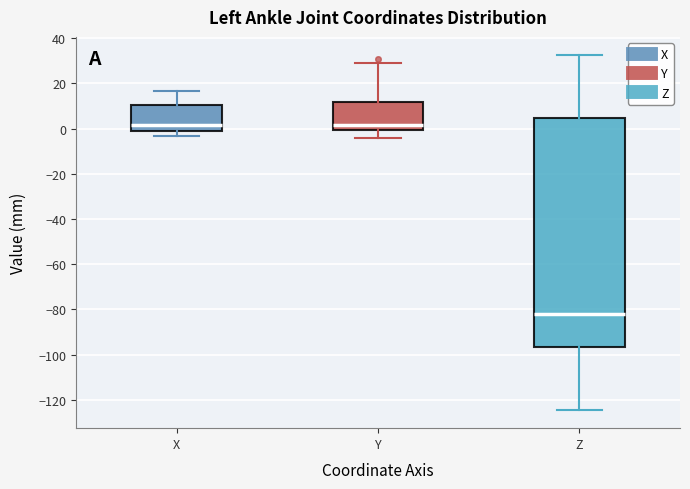

Reading left to right, read every box against the y-axis: the position of its median line, the range the box covers, and the ends of its whiskers. The values are not printed on the chart, so give them approximately, as read against the axis.

X: median 2, box -2 to 10, whiskers -4 to 16
Y: median 2, box 0 to 12, whiskers -4 to 30
Z: median -82, box -96 to 4, whiskers -124 to 32